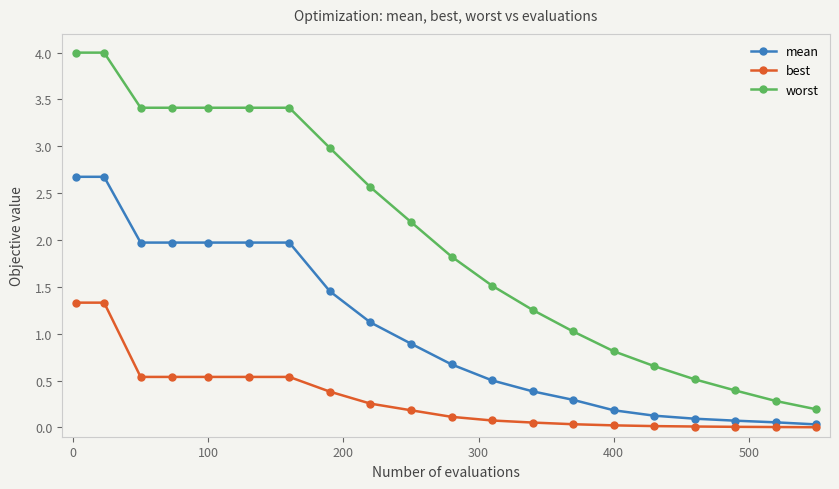

Rank the series by their average value, from lowest to highest.

best, mean, worst